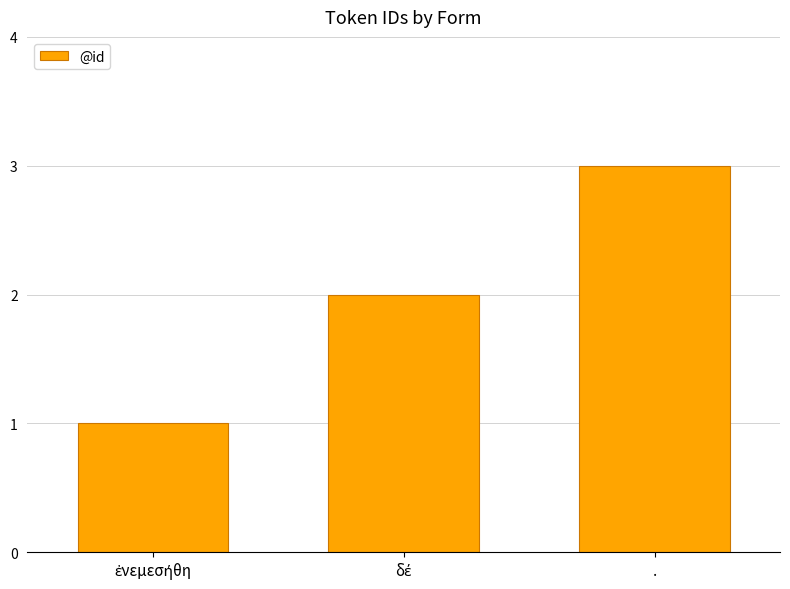

Which category has the highest value across all series?

.